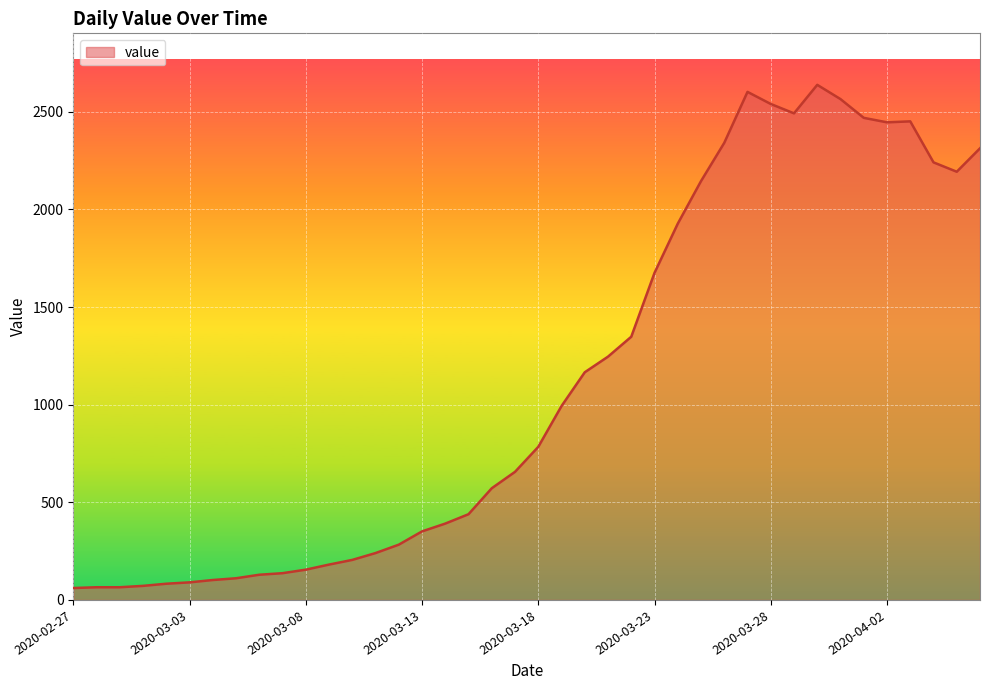

What is the difference between the maximum and second lowest values?

2573